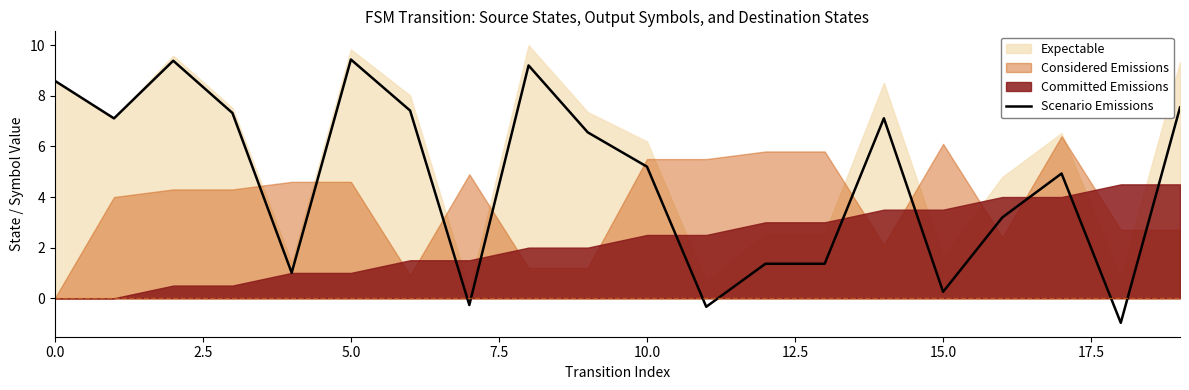

What is the change in value from 0.0 to 11?

-8.9